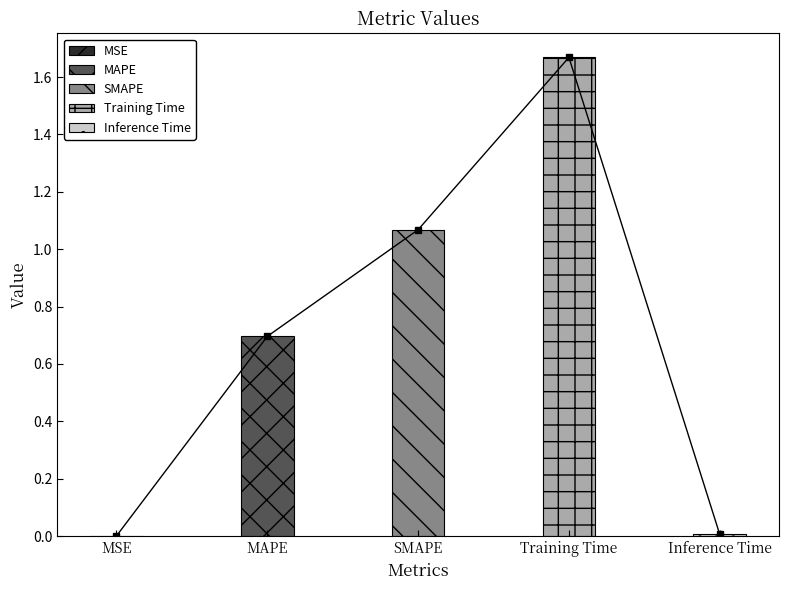

Reading right to left, what are all the values shown in this chart?

0.0	1.7	1.1	0.7	0.0